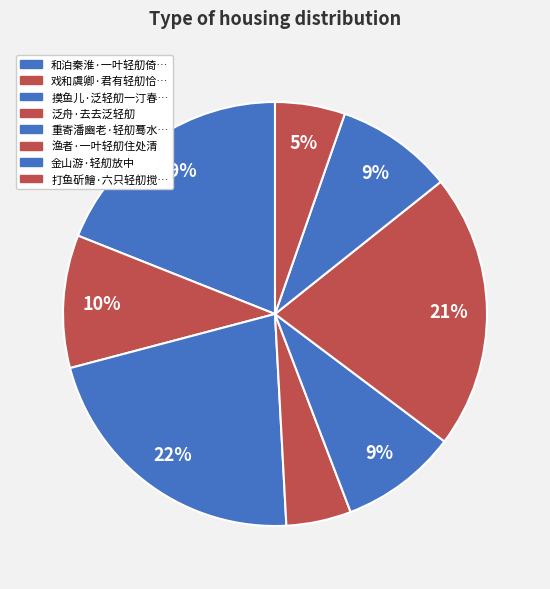

Count the number of slices in the pie.

8